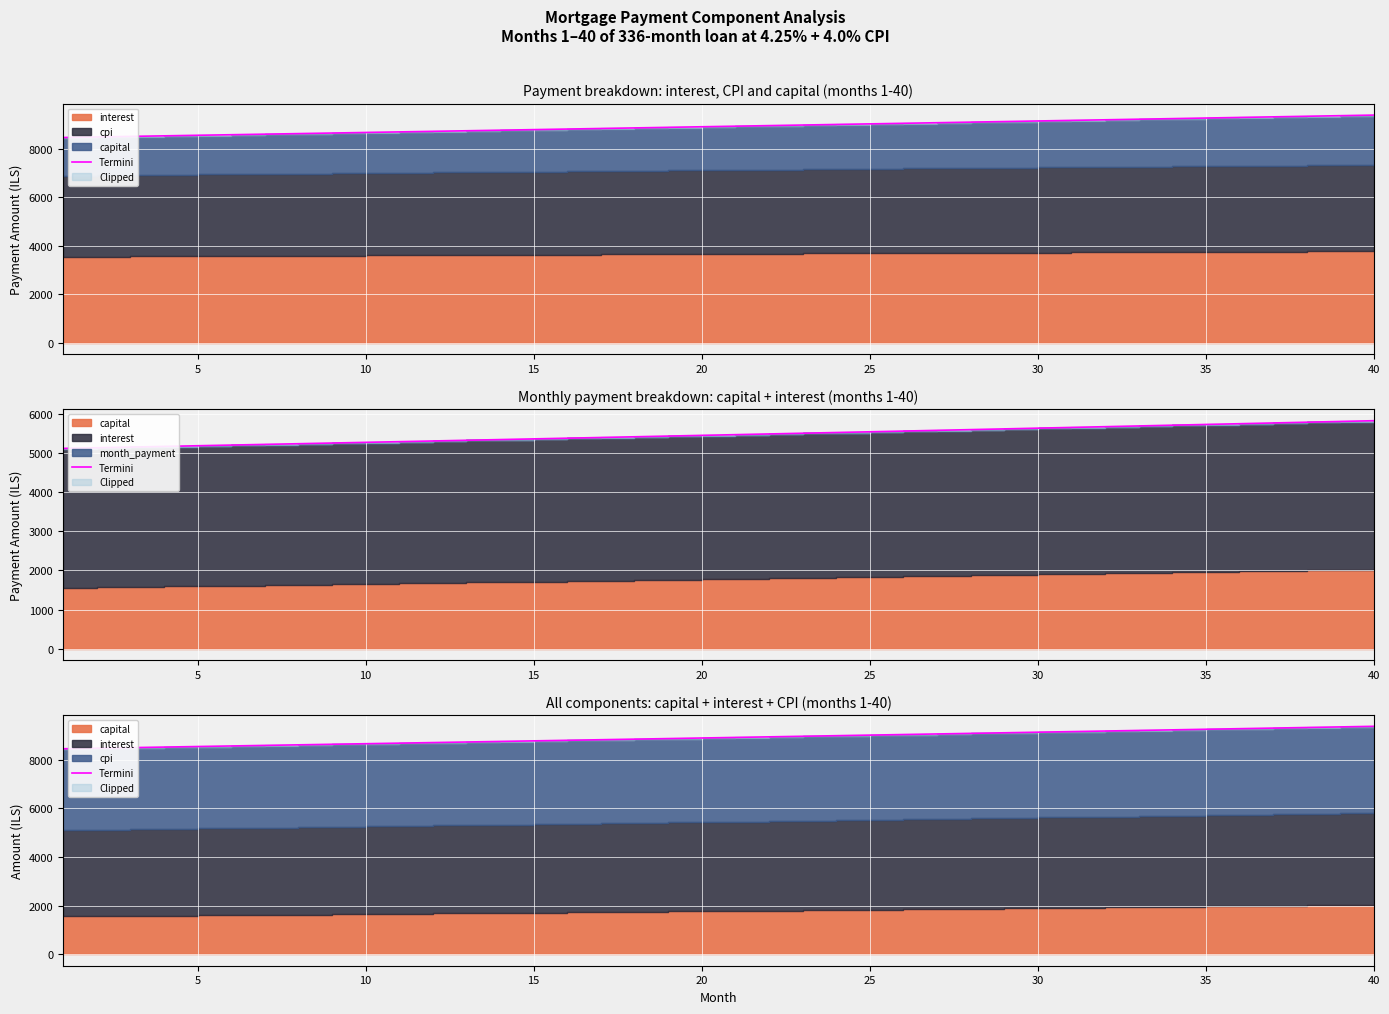

How many data points are above 8922?

20